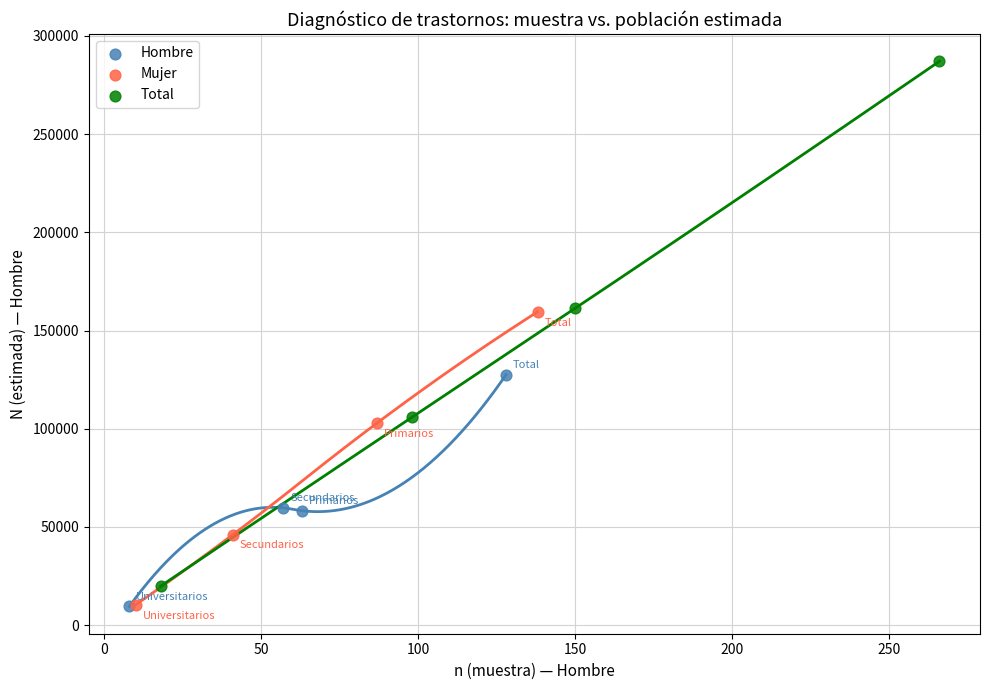

Which series reaches the maximum Y coordinate?

Total